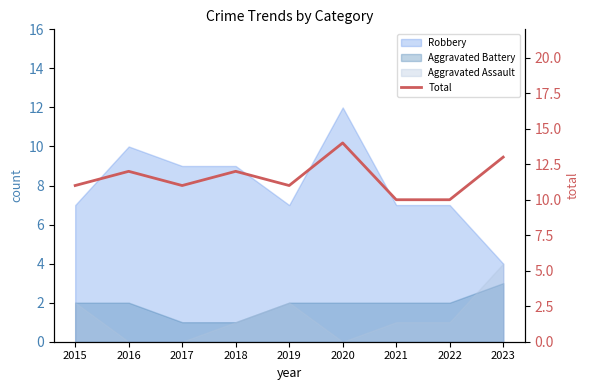

How many data points are less than 11?

2